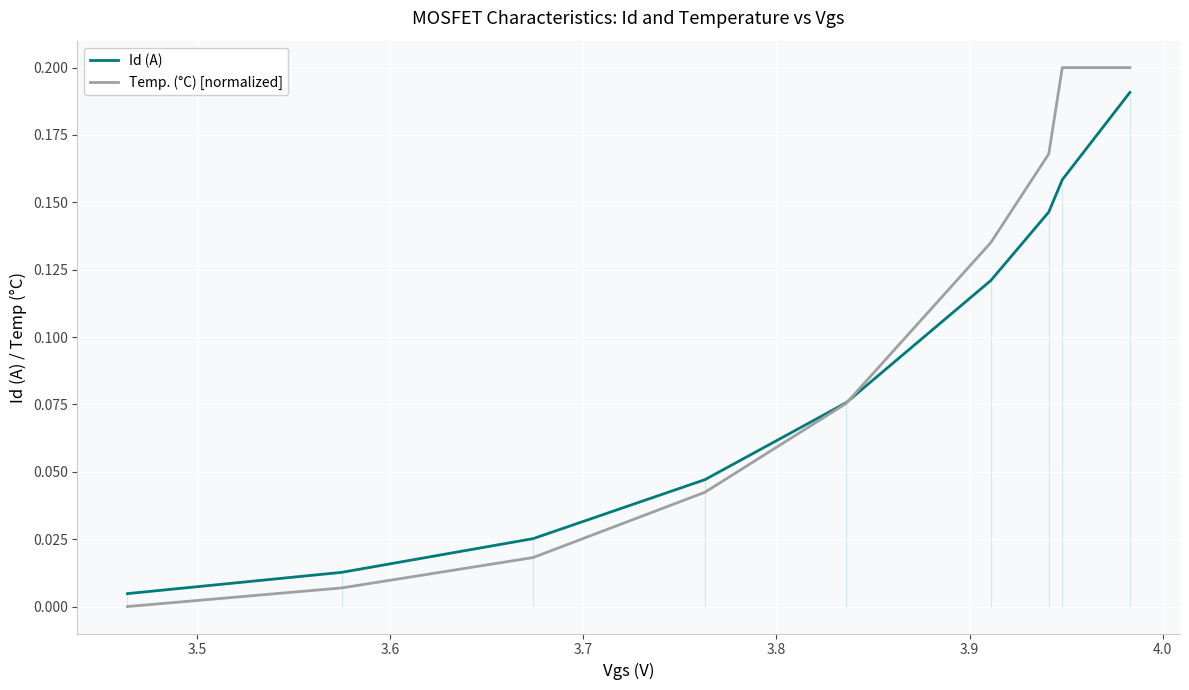

What is the average value of the Temp. (°C) [normalized] series?

0.1